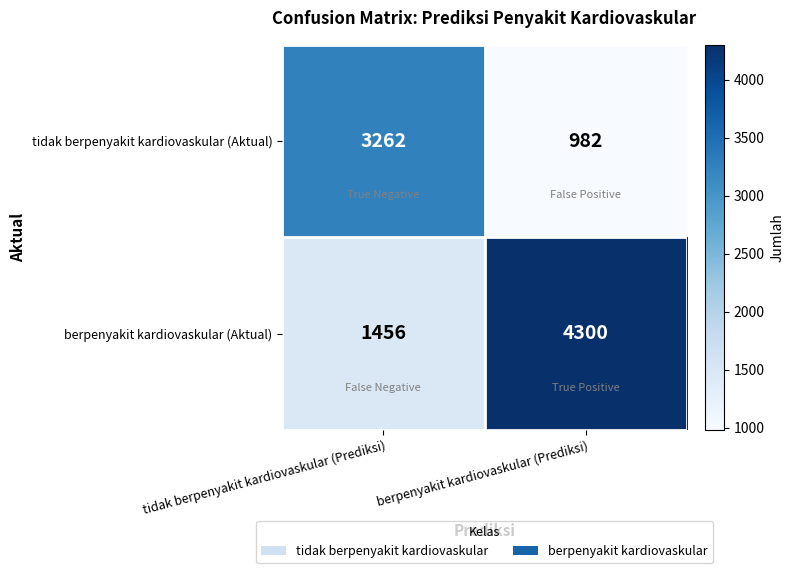

The tidak berpenyakit kardiovaskular (Aktual) series shows 3262 at tidak berpenyakit kardiovaskular (Prediksi). True or false?

True